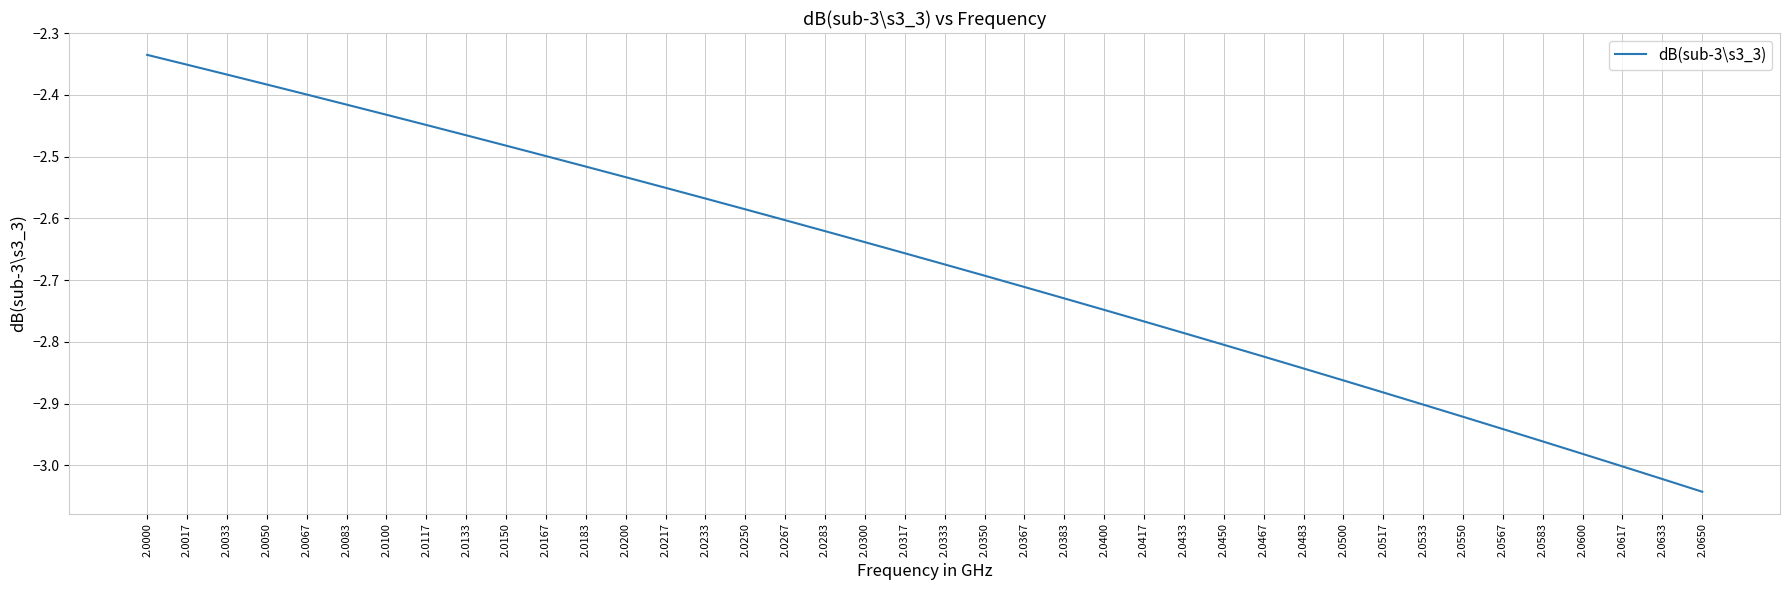

Which label corresponds to the smallest value in the chart?

2.0650